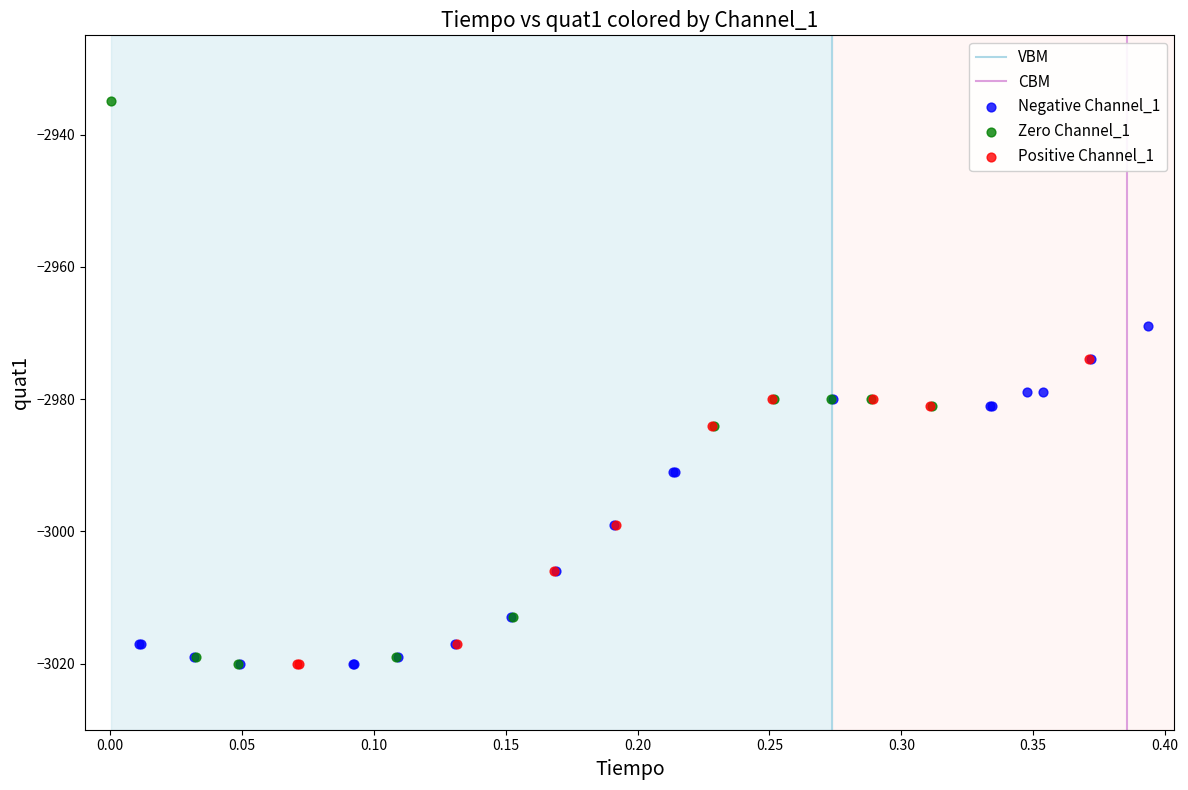

Which series has the largest Y range (max minus min)?

Zero Channel_1